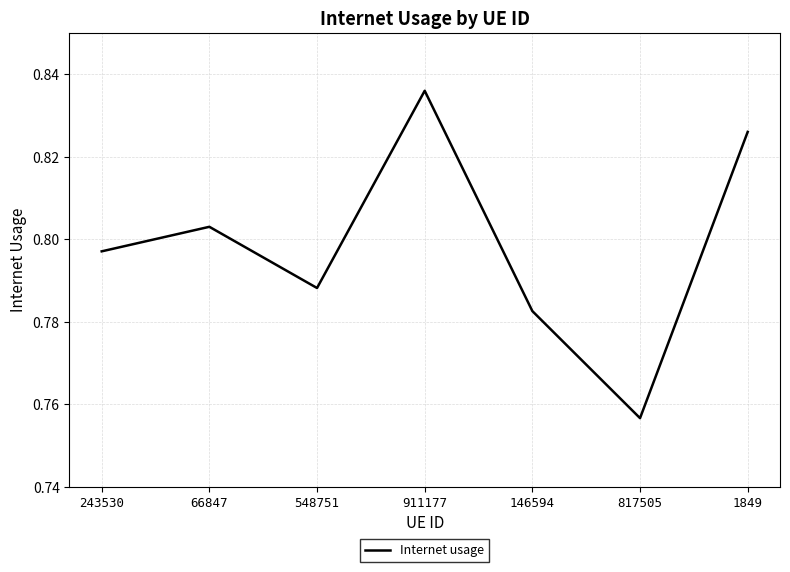

How many lines are shown in the chart?

1